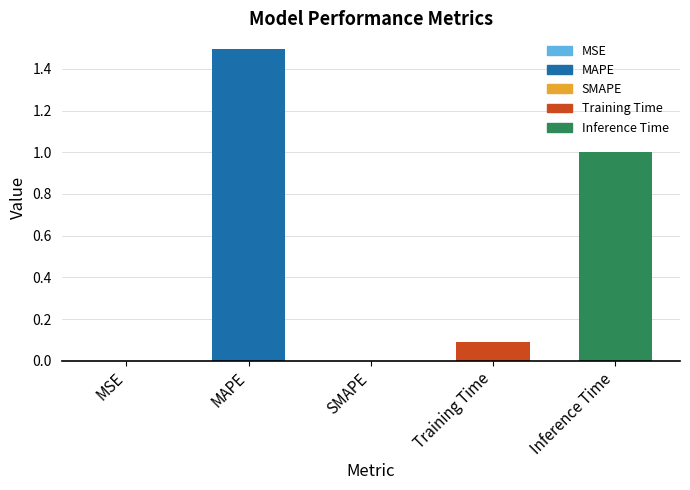

Is it true that the value at Inference Time is 1.0?

True